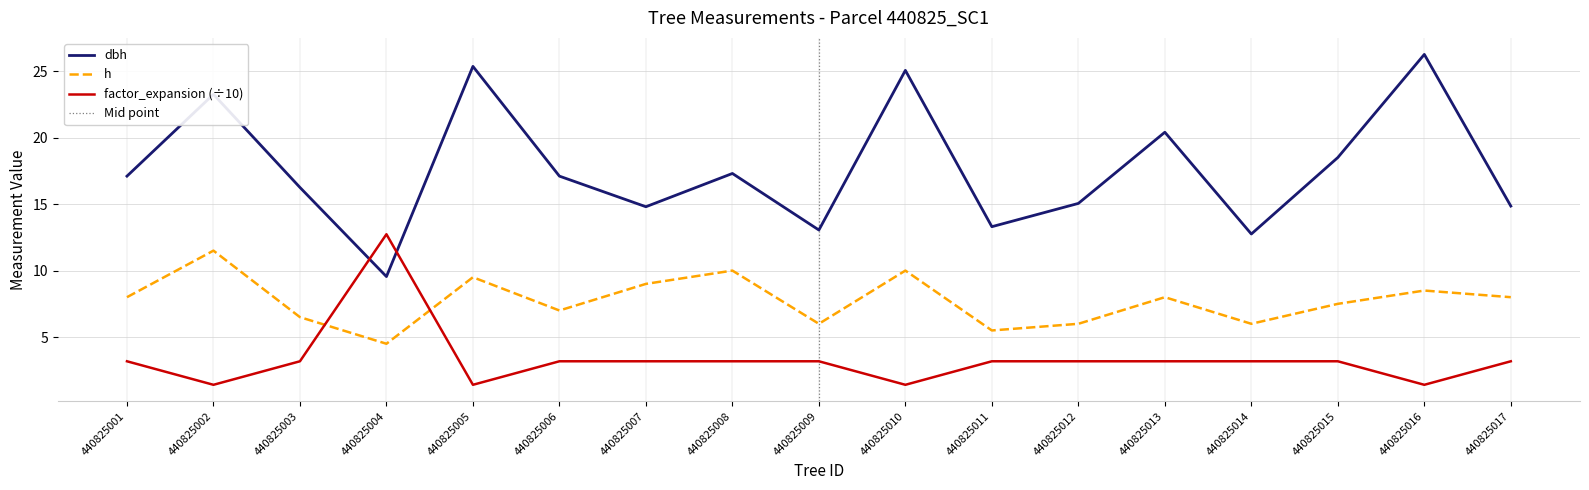

List the series in order of their peak value, lowest first.

h, factor_expansion, dbh